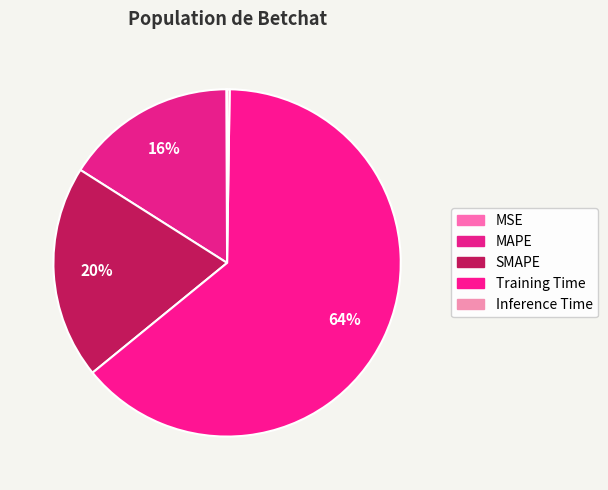

To the nearest percent, what is the combined percentage of MAPE and SMAPE?

36%